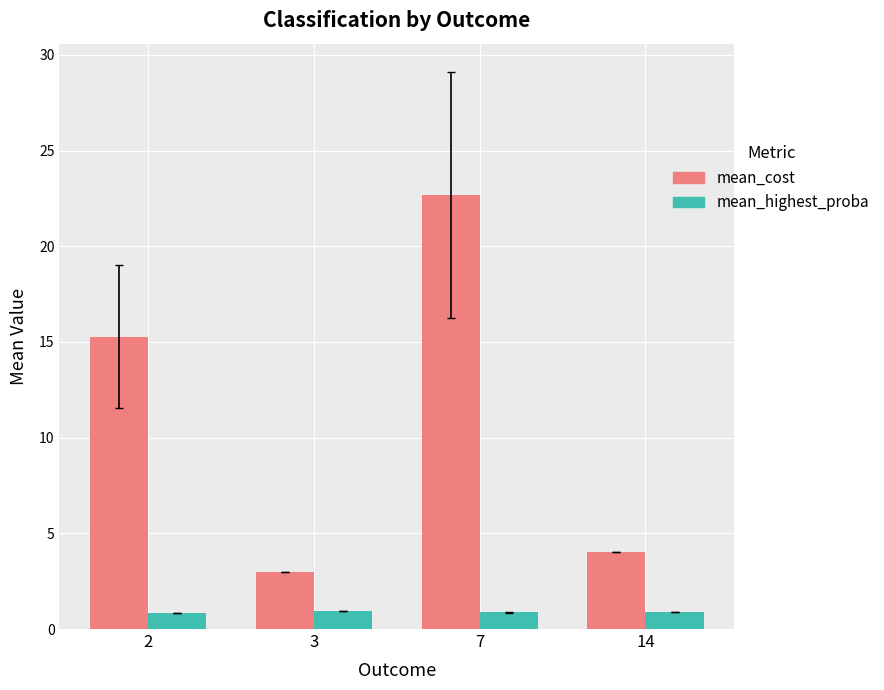

What is the greatest value displayed?

22.7